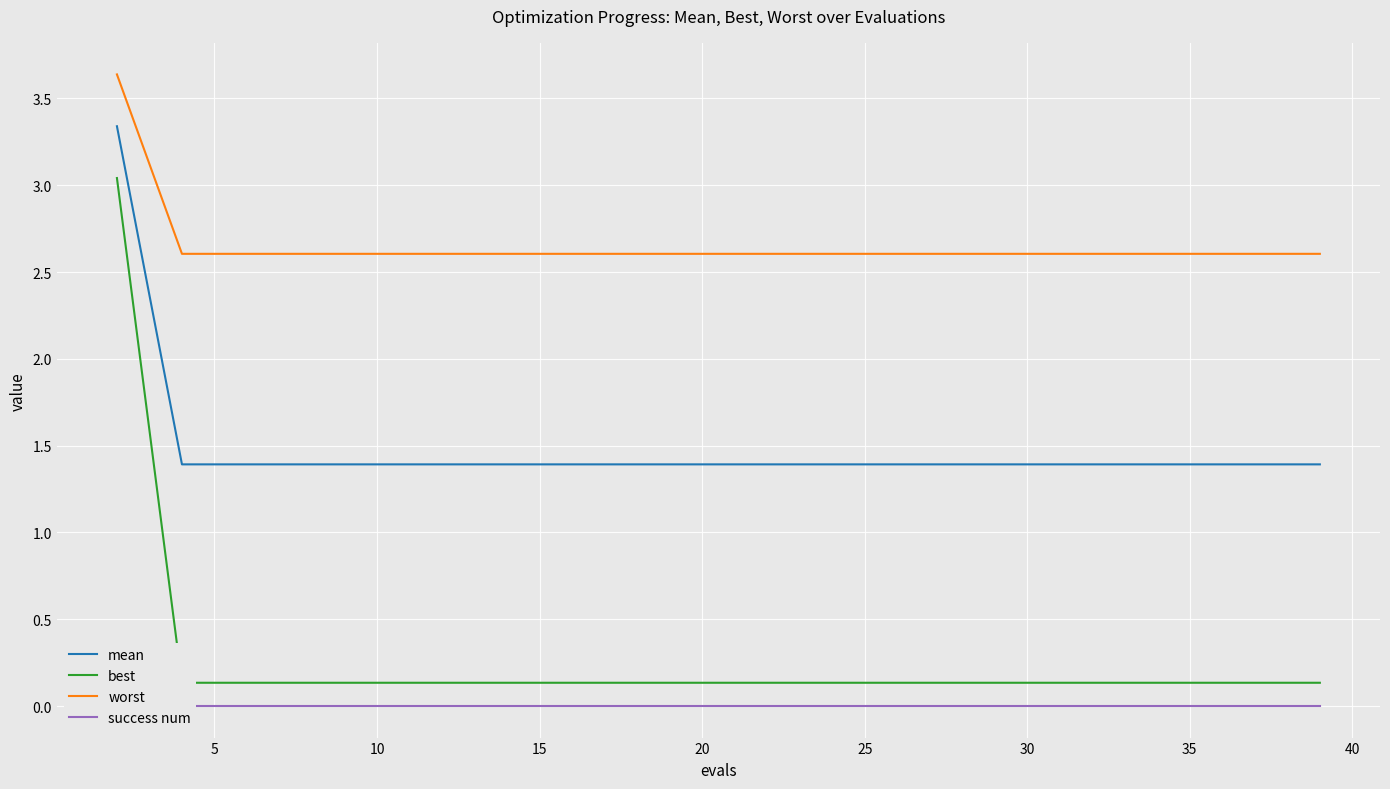

Reading left to right, what are all the values shown in this chart?

mean: 3.3	1.4	1.4	1.4	1.4	1.4	1.4	1.4	1.4	1.4	1.4	1.4	1.4	1.4	1.4	1.4	1.4	1.4	1.4	1.4
best: 3.0	0.1	0.1	0.1	0.1	0.1	0.1	0.1	0.1	0.1	0.1	0.1	0.1	0.1	0.1	0.1	0.1	0.1	0.1	0.1
worst: 3.6	2.6	2.6	2.6	2.6	2.6	2.6	2.6	2.6	2.6	2.6	2.6	2.6	2.6	2.6	2.6	2.6	2.6	2.6	2.6
success num: 0.0	0.0	0.0	0.0	0.0	0.0	0.0	0.0	0.0	0.0	0.0	0.0	0.0	0.0	0.0	0.0	0.0	0.0	0.0	0.0